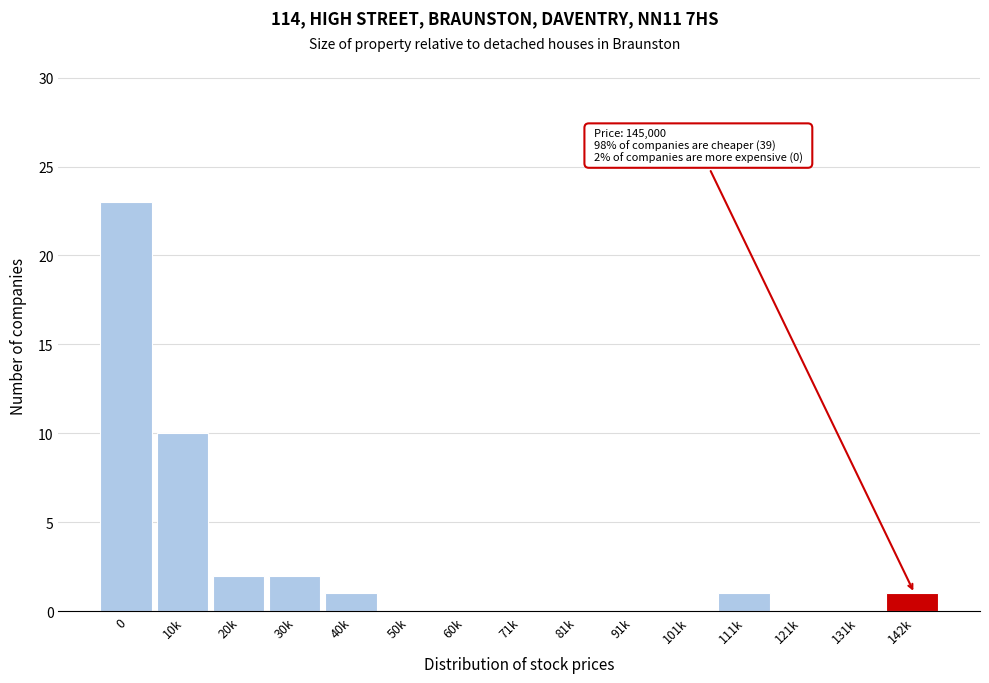

Reading left to right, what are all the values shown in this chart?

0=23	10k=10	20k=2	30k=2	40k=1	50k=0	60k=0	71k=0	81k=0	91k=0	101k=0	111k=1	121k=0	131k=0	142k=1